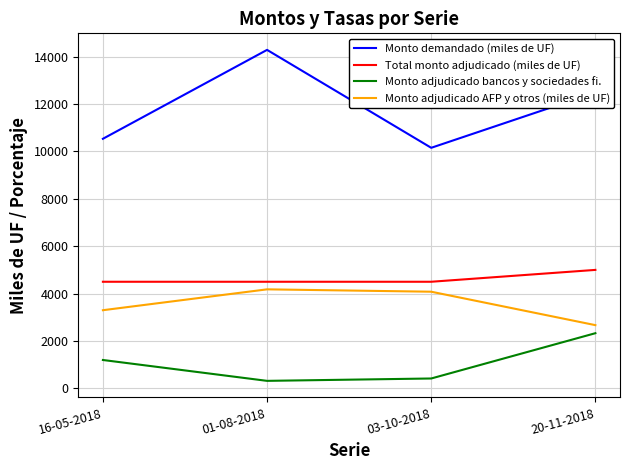

Rank the series at 16-05-2018 from lowest to highest value.

Monto adjudicado bancos y sociedades fi., Monto adjudicado AFP y otros (miles de UF), Total monto adjudicado (miles de UF), Monto demandado (miles de UF)